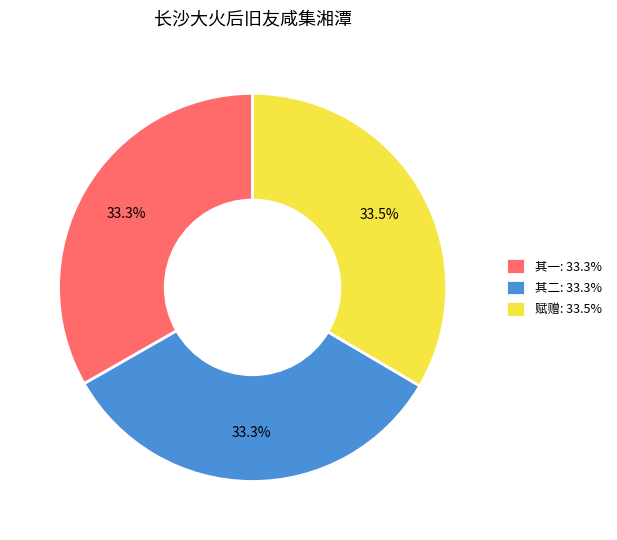

What is the total percentage of 赋赠: 33.5% and 其二: 33.3%?

66.7%